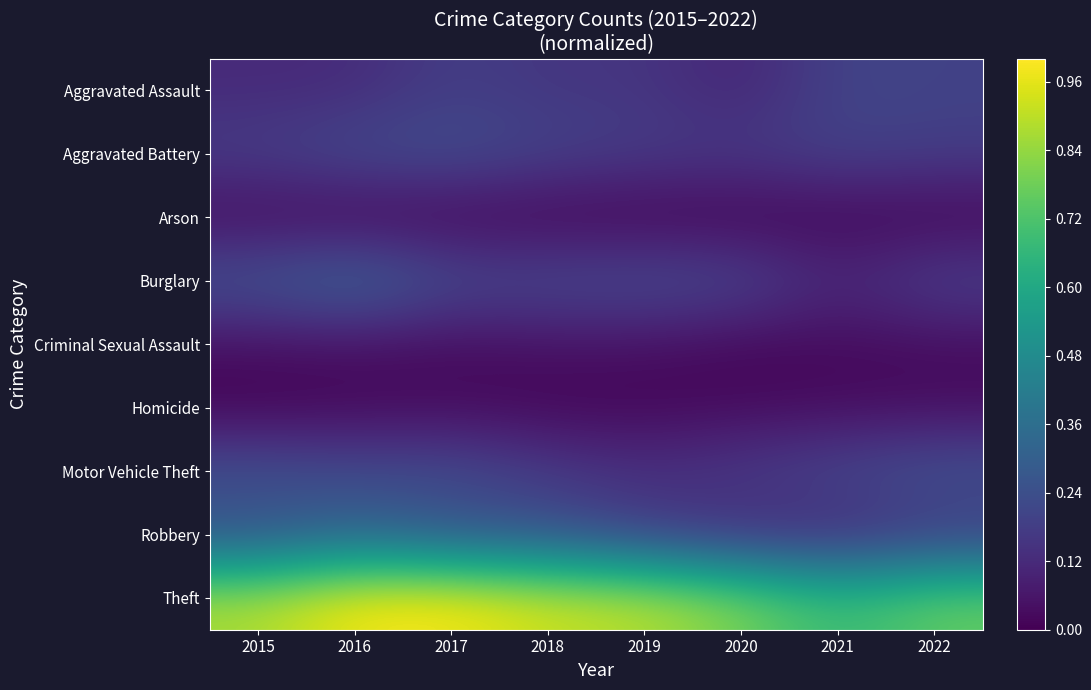

At 2017, list the series in order from largest to smallest.

Theft, Robbery, Aggravated Battery, Motor Vehicle Theft, Burglary, Aggravated Assault, Criminal Sexual Assault, Homicide, Arson